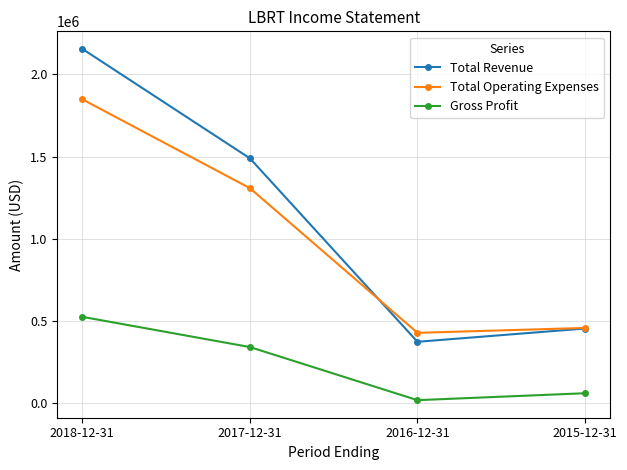

True or false: Total Operating Expenses has more than 1 points higher than both neighbors.

False